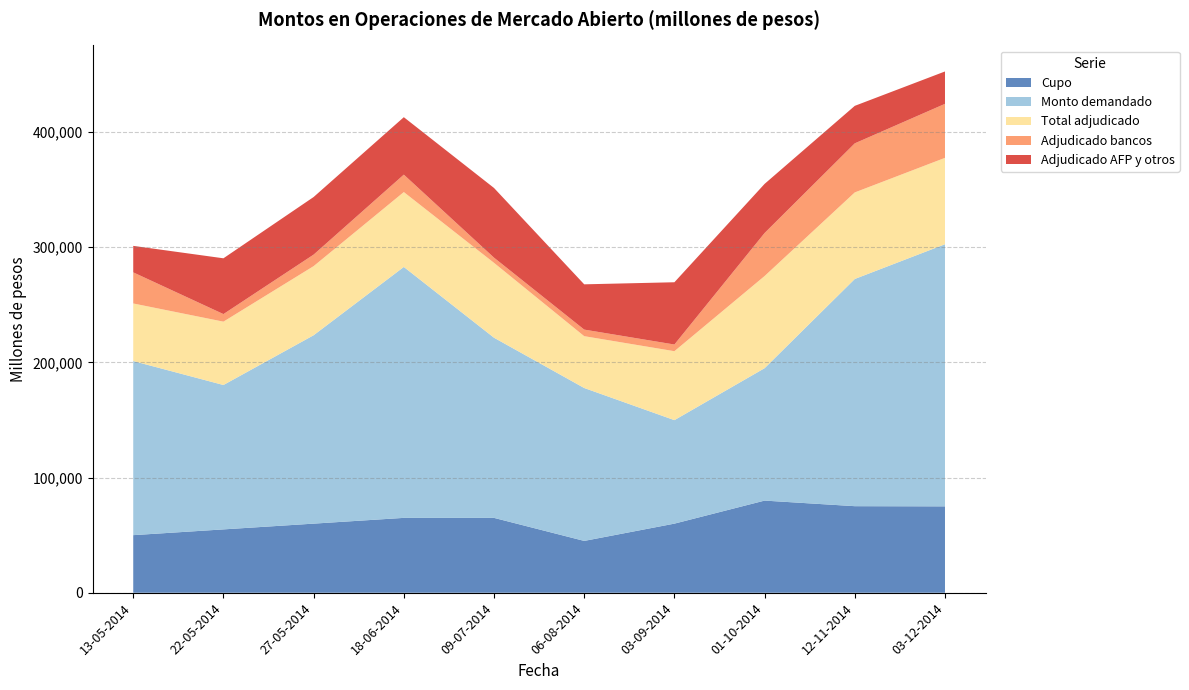

Reading right to left, extract all data points from this chart.

Cupo: 03-12-2014=75000	12-11-2014=75150	01-10-2014=80000	03-09-2014=60000	06-08-2014=45000	09-07-2014=65000	18-06-2014=65000	27-05-2014=60000	22-05-2014=55000	13-05-2014=50000
Monto demandado: 03-12-2014=227550	12-11-2014=197250	01-10-2014=114950	03-09-2014=89850	06-08-2014=132750	09-07-2014=156400	18-06-2014=217850	27-05-2014=163550	22-05-2014=125350	13-05-2014=151140
Total adjudicado: 03-12-2014=75000	12-11-2014=75150	01-10-2014=80000	03-09-2014=59850	06-08-2014=45000	09-07-2014=65000	18-06-2014=65000	27-05-2014=60000	22-05-2014=55000	13-05-2014=50000
Adjudicado bancos: 03-12-2014=46900	12-11-2014=42600	01-10-2014=37350	03-09-2014=5800	06-08-2014=5700	09-07-2014=4500	18-06-2014=15130	27-05-2014=10000	22-05-2014=6570	13-05-2014=27000
Adjudicado AFP y otros: 03-12-2014=28100	12-11-2014=32550	01-10-2014=42650	03-09-2014=54050	06-08-2014=39300	09-07-2014=60500	18-06-2014=49870	27-05-2014=50000	22-05-2014=48430	13-05-2014=23000